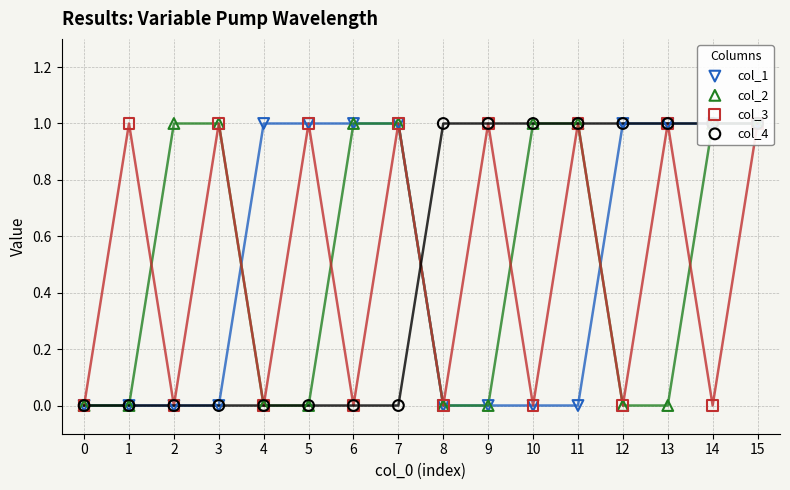

What are all the series names shown in the legend?

col_1, col_2, col_3, col_4